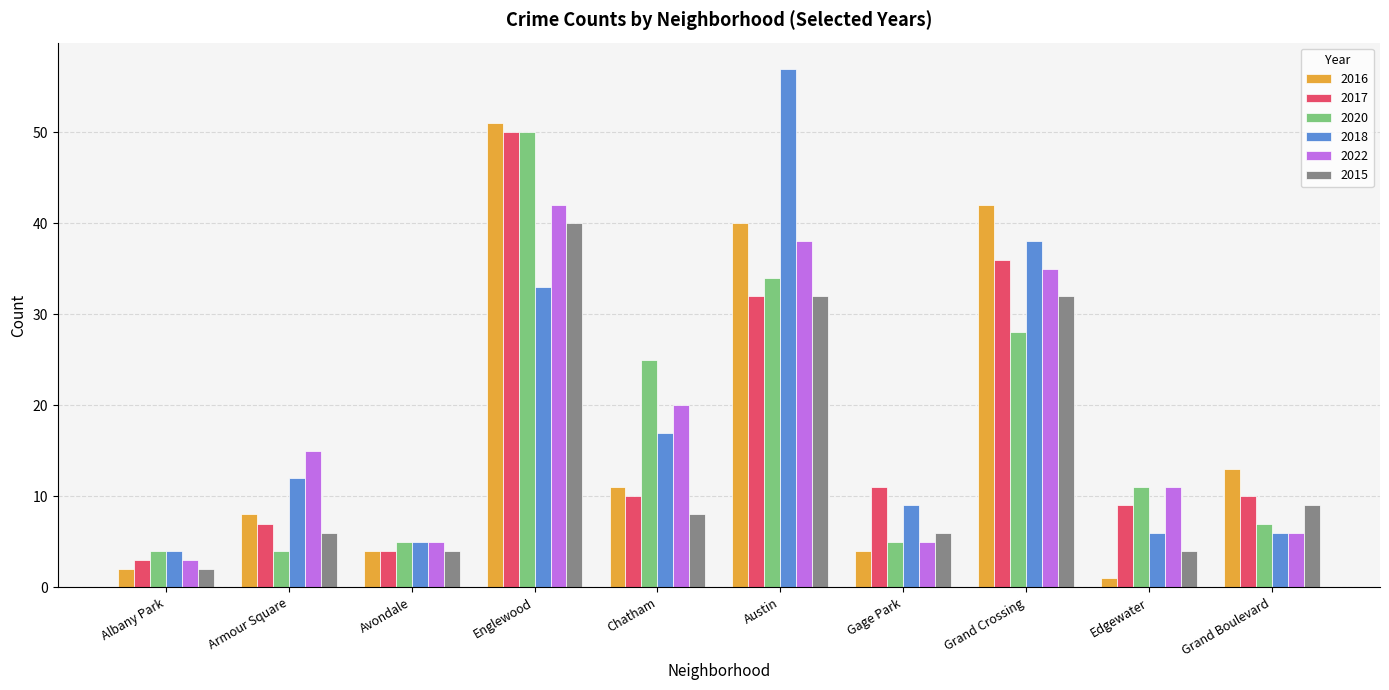

What are all the series names shown in the legend?

2016, 2017, 2020, 2018, 2022, 2015